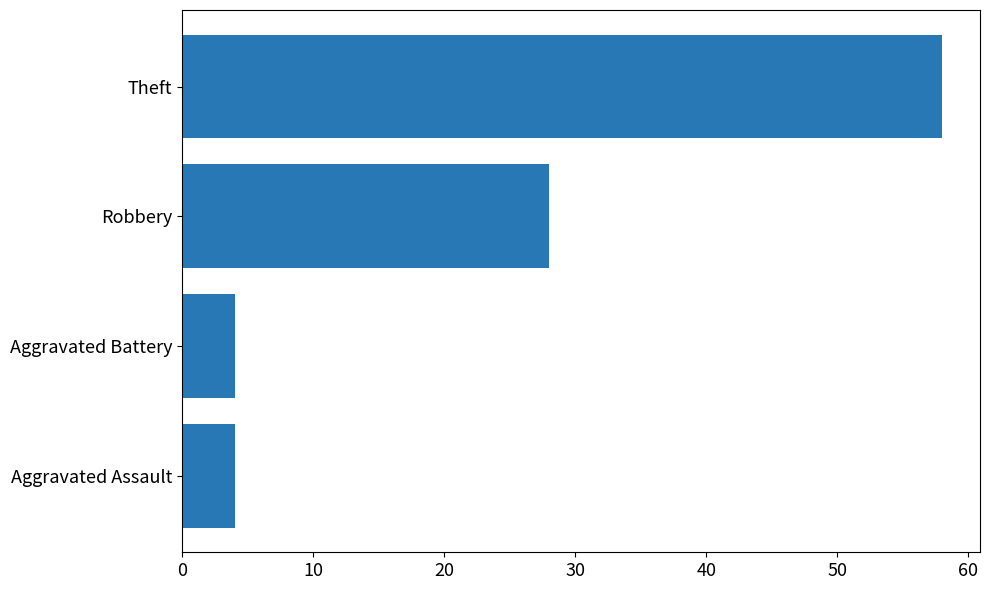

How many series are shown in this chart?

1